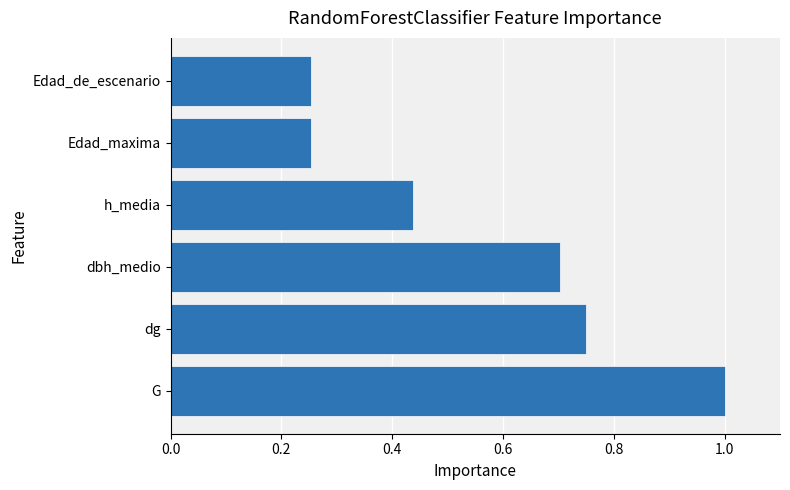

What is the difference between the second highest and second lowest values?

0.5